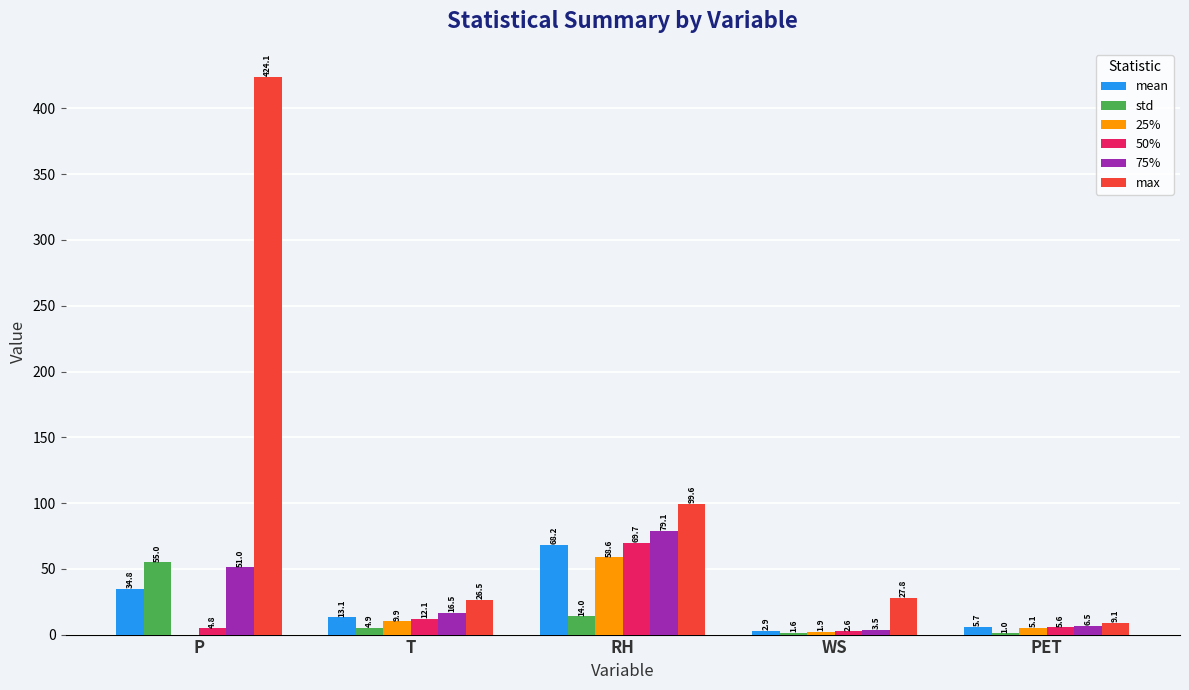

Count the number of categories in the chart.

5